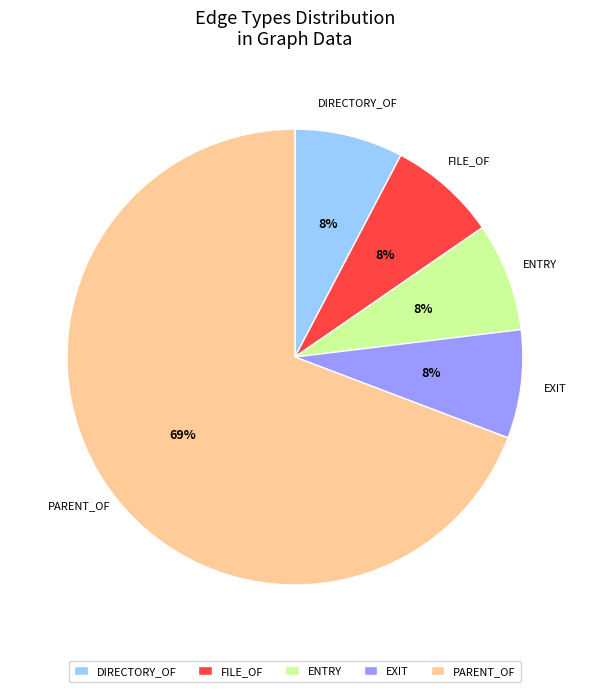

Does EXIT account for over 50% of the chart?

No